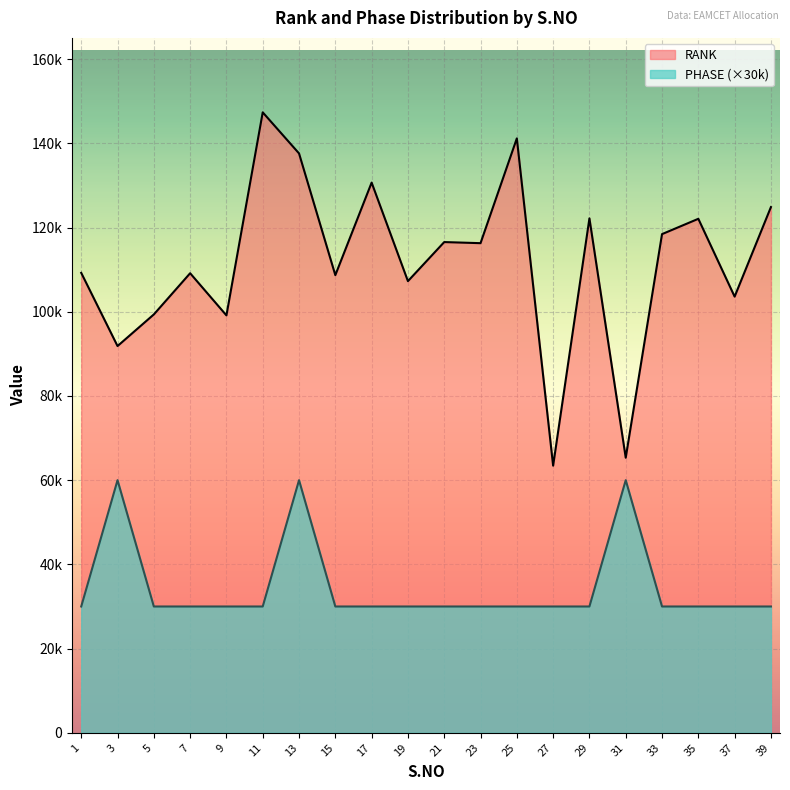

Reading left to right, transcribe all the data shown in this chart.

RANK: 1=109231	3=91850	5=99362	7=109147	9=99135	11=147356	13=137602	15=108694	17=130671	19=107270	21=116548	23=116285	25=141167	27=63447	29=122173	31=65337	33=118435	35=122073	37=103593	39=124857
PHASE: 1=30000	3=60000	5=30000	7=30000	9=30000	11=30000	13=60000	15=30000	17=30000	19=30000	21=30000	23=30000	25=30000	27=30000	29=30000	31=60000	33=30000	35=30000	37=30000	39=30000